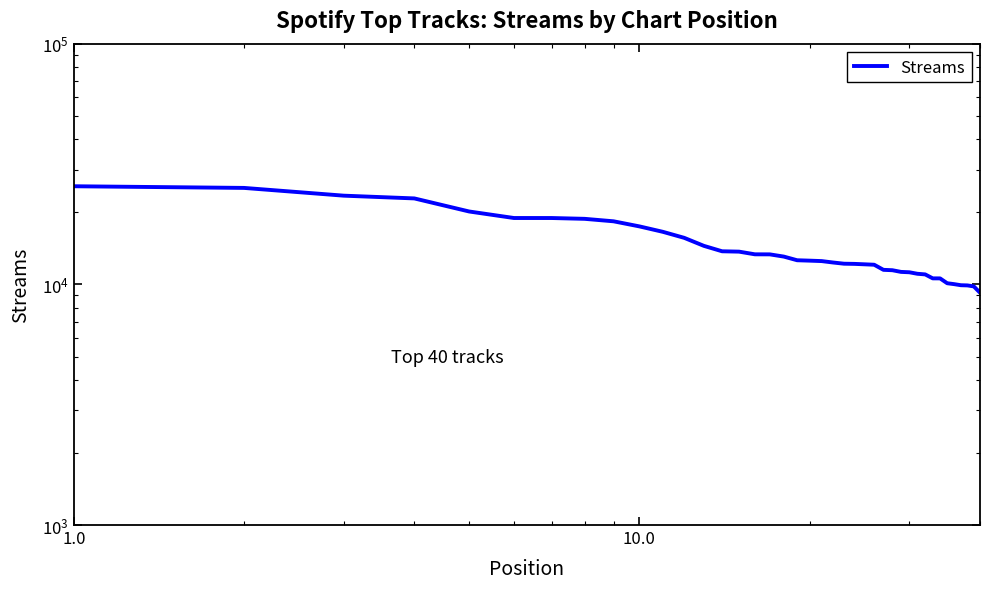

What is the minimum value shown in the chart?

9233